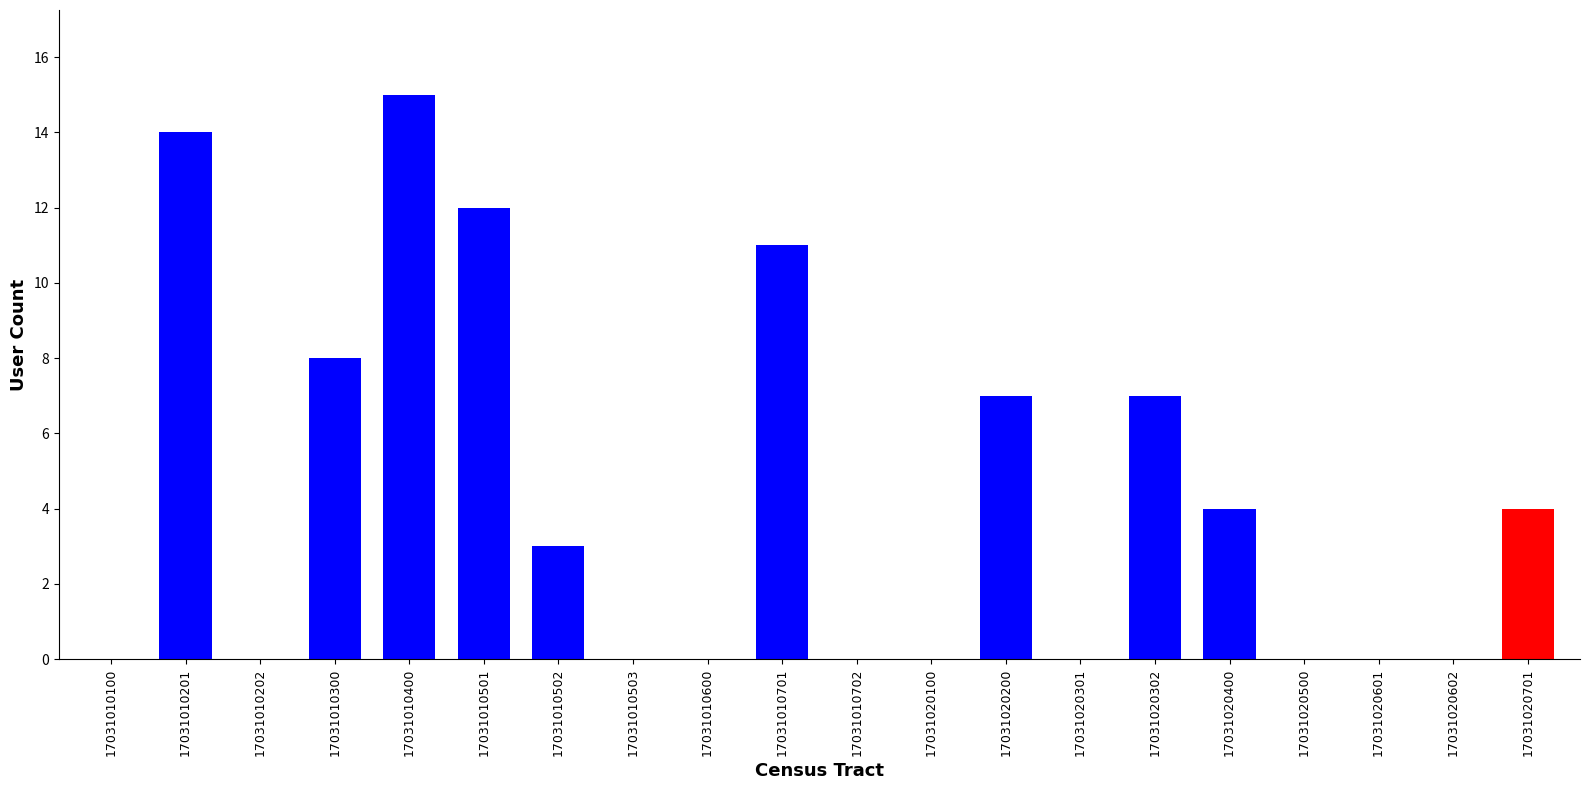

The chart shows a value of 0 at 17031010600. True or false?

True